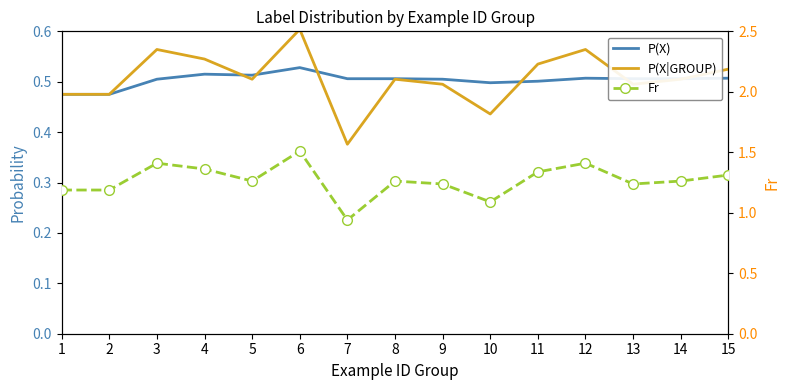

How many categories are shown in the chart?

15